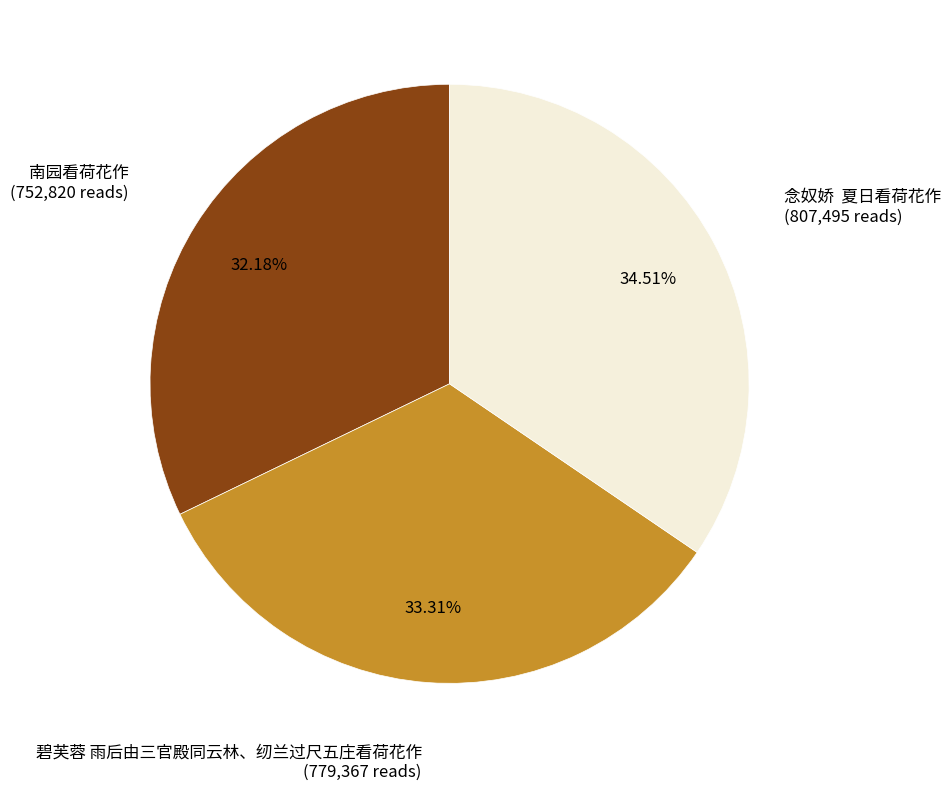

How many slices are in this pie chart?

3